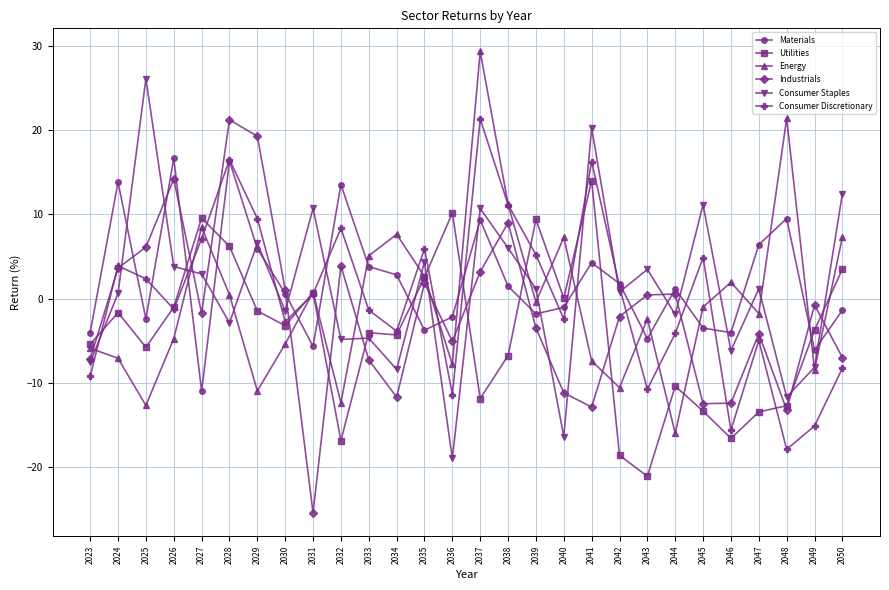

How many lines are shown in the chart?

6